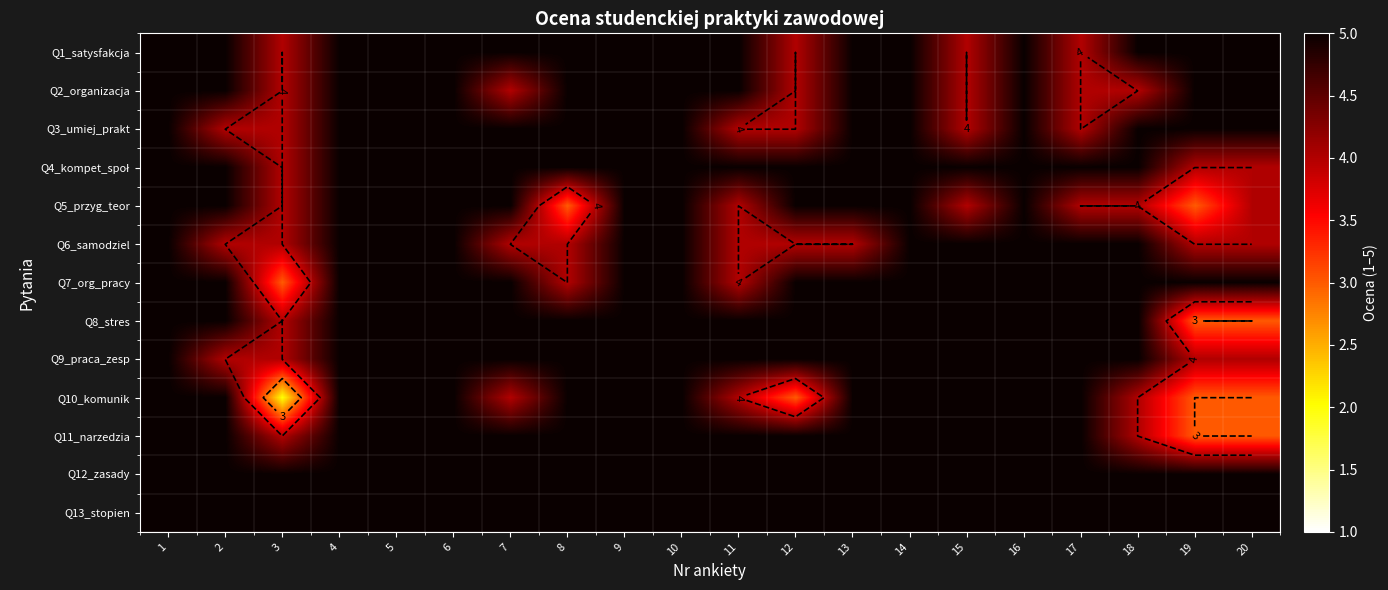

What is the sum of all Q9_praca_zesp values?

96